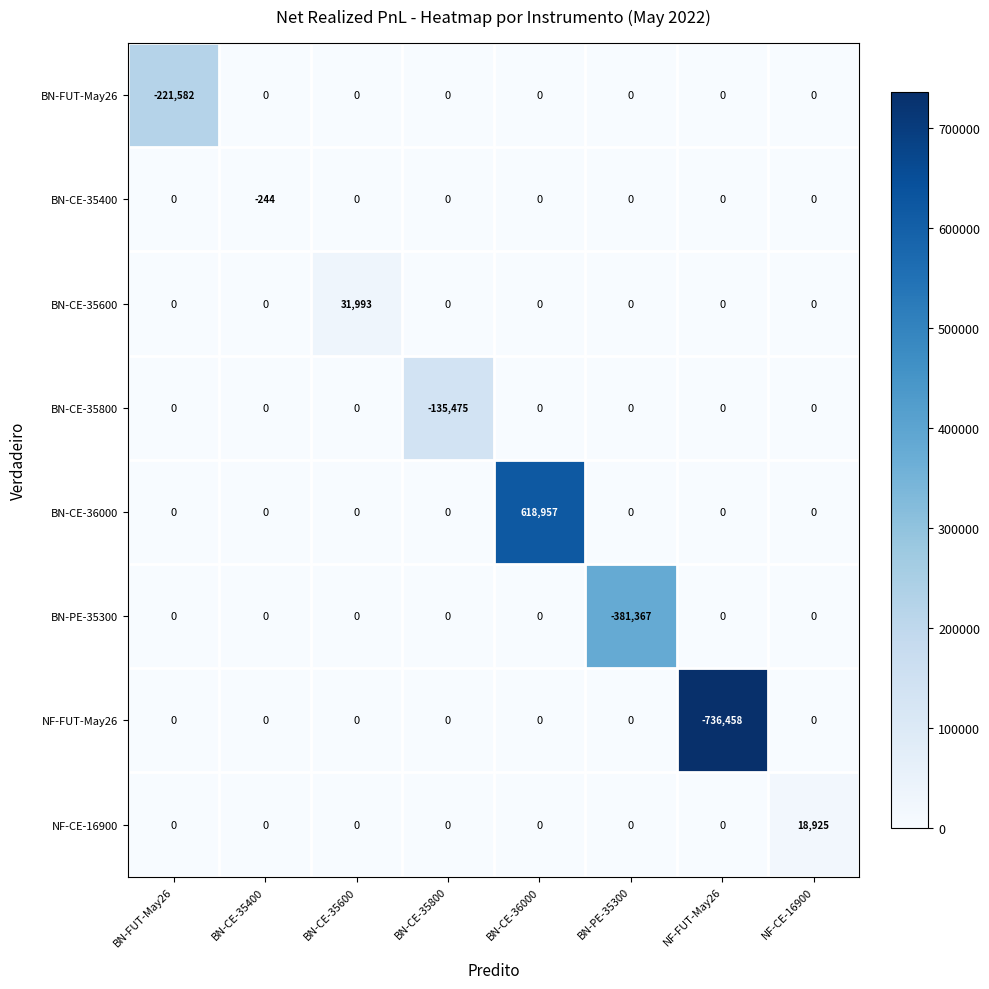

At how many categories does at least one series exceed 210524?

1